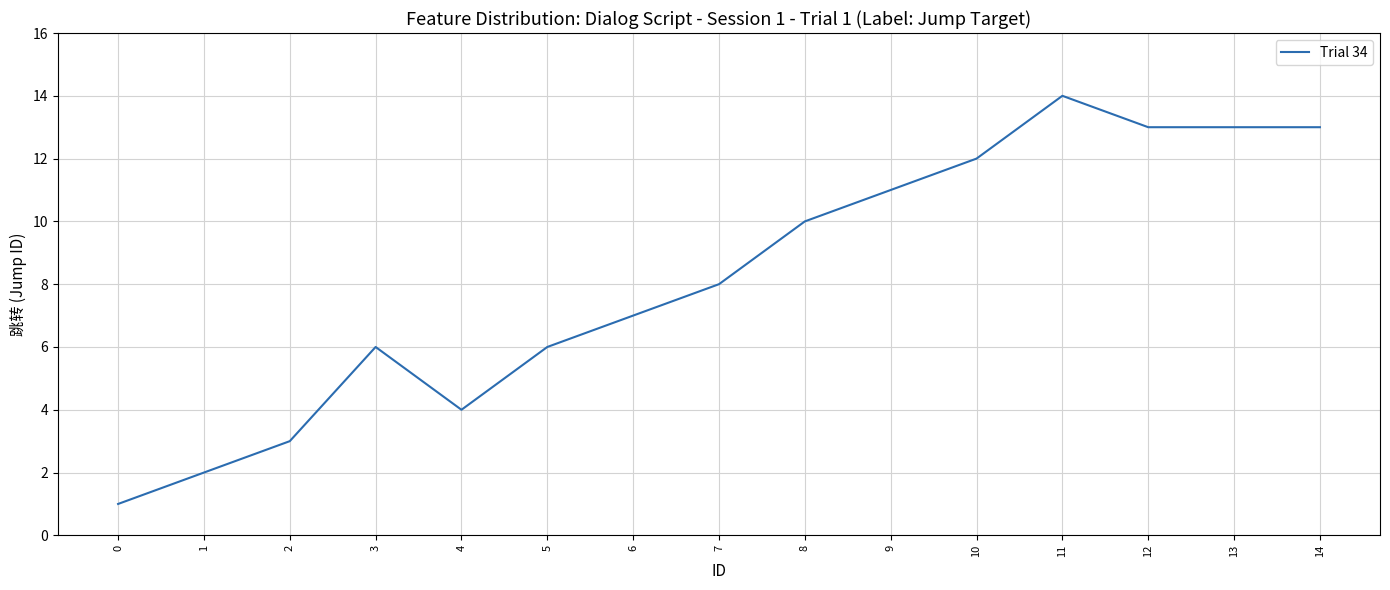

Reading left to right, extract all data points from this chart.

0=1	1=2	2=3	3=6	4=4	5=6	6=7	7=8	8=10	9=11	10=12	11=14	12=13	13=13	14=13